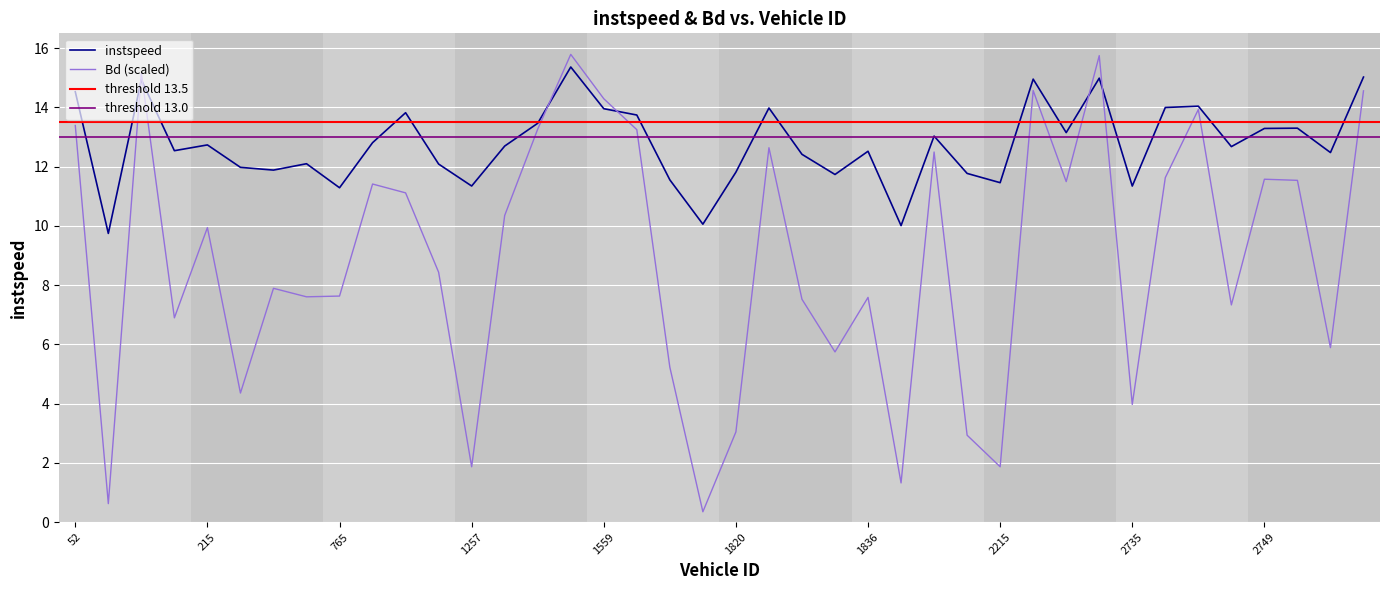

Where is instspeed nearest to the value 12?

461.0